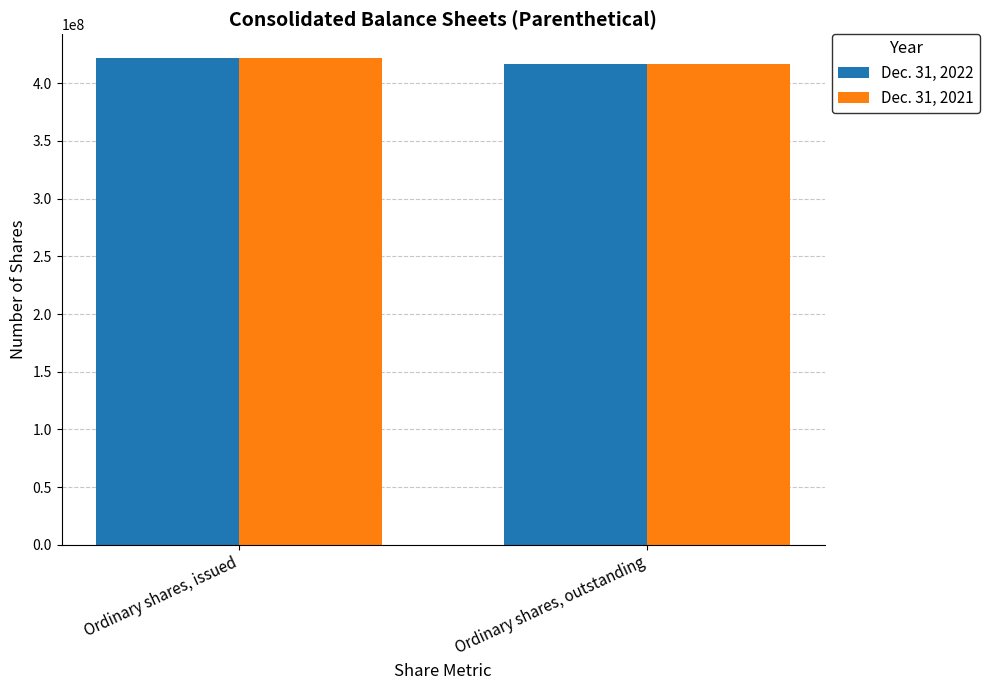

Reading left to right, transcribe all the data shown in this chart.

Dec. 31, 2022: Ordinary shares, issued=421413565	Ordinary shares, outstanding=416891915
Dec. 31, 2021: Ordinary shares, issued=421413565	Ordinary shares, outstanding=416891915